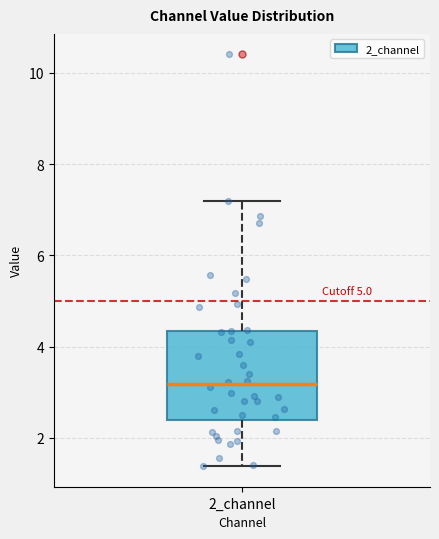

Read this box plot against the y-axis: the position of the median line, the range covered by the box, and the ends of both whiskers. The values are not printed on the chart, so give them approximately, as read against the axis.

median 3.2, box 2.4 to 4.4, whiskers 1.4 to 7.2